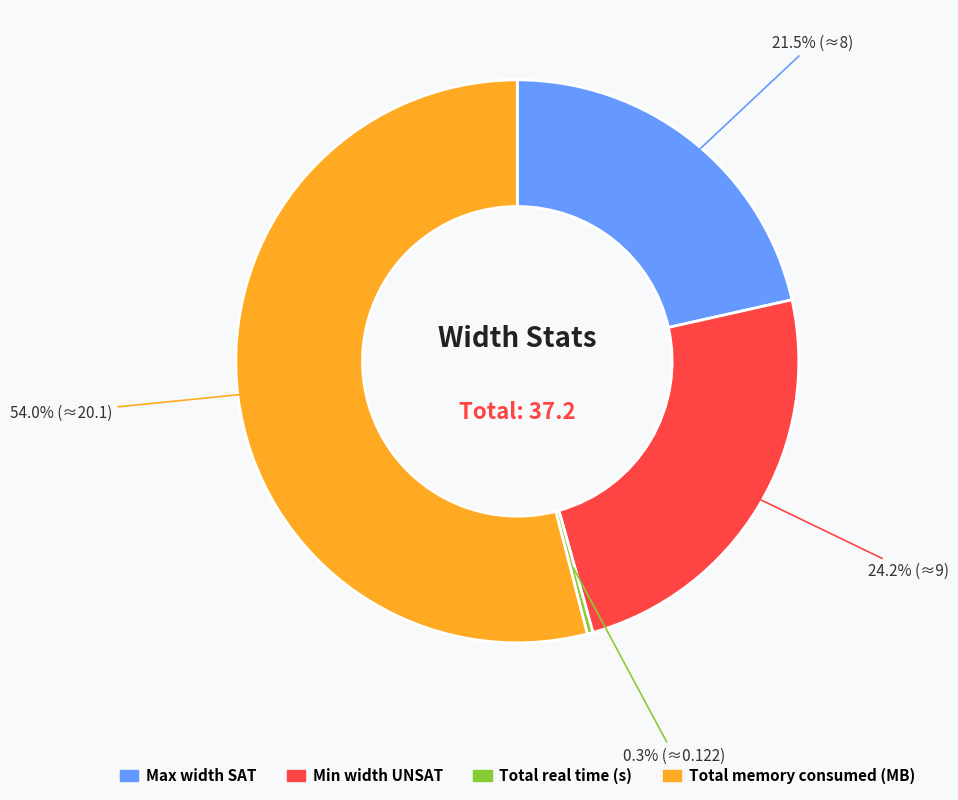

What percentage is NOT represented by Min width UNSAT?

75.8%